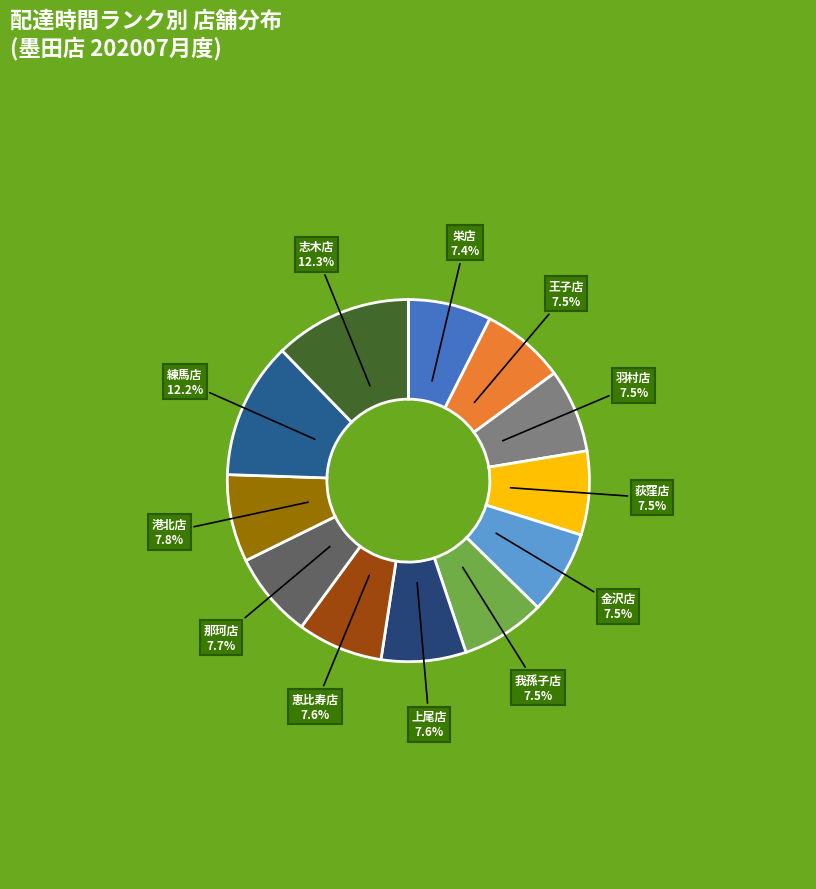

How many segments does this pie chart have?

12